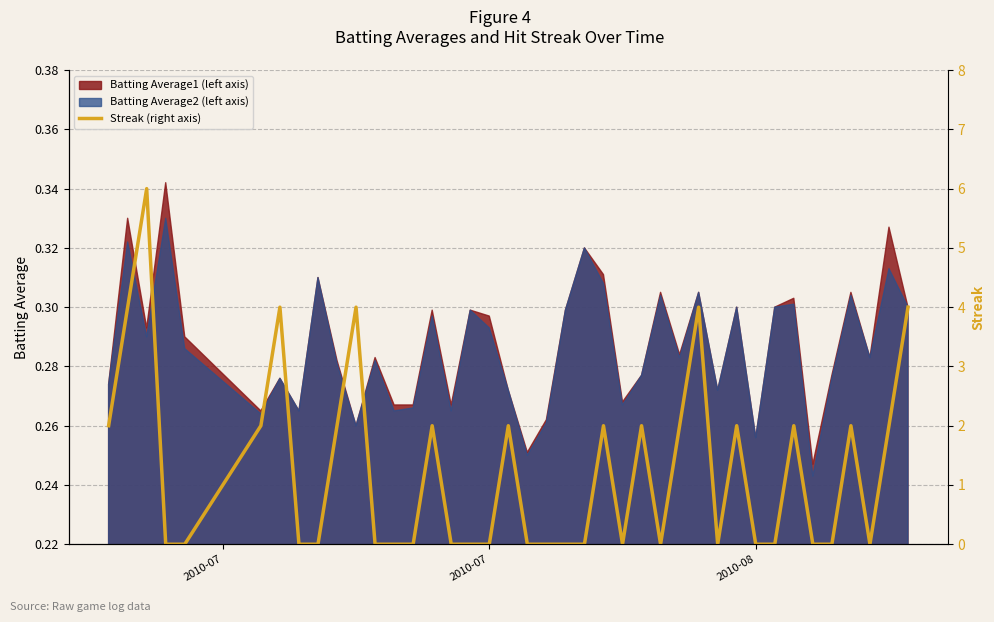

Which category has the highest value across all series?

2010-08